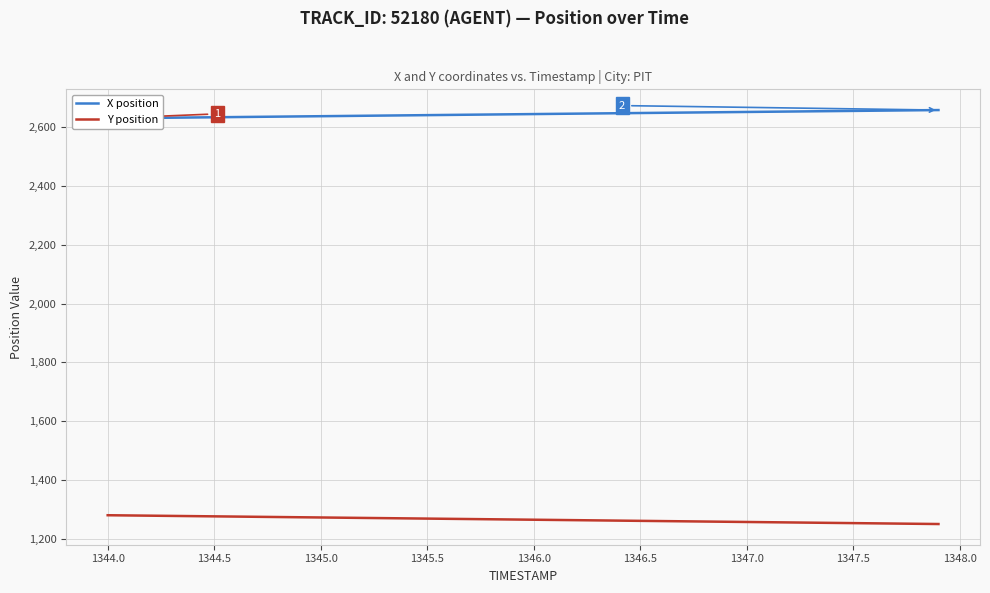

True or false: Y position and X position cross at least once.

False